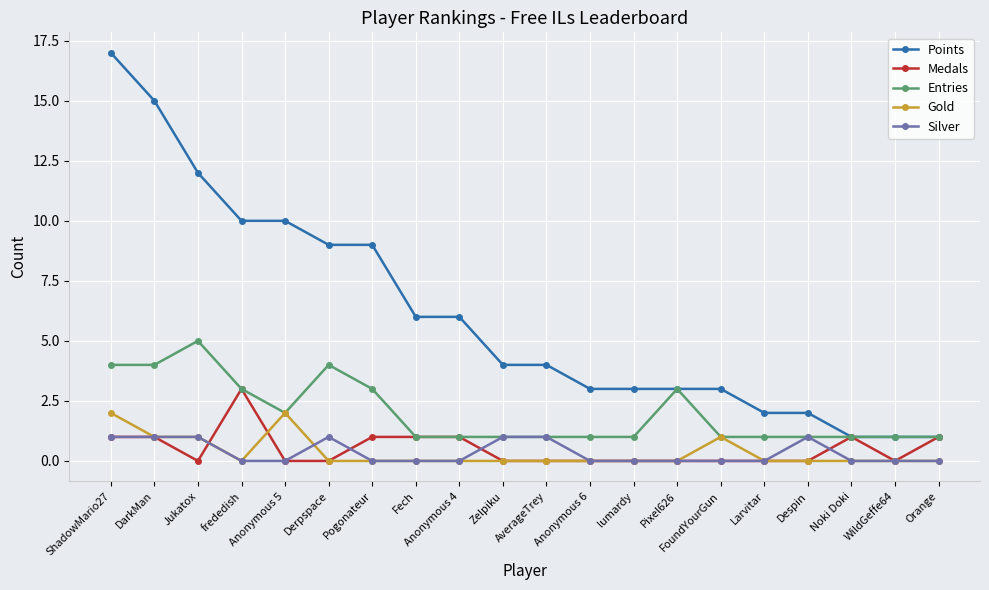

True or false: Entries has a value of 1 at Fech.

True